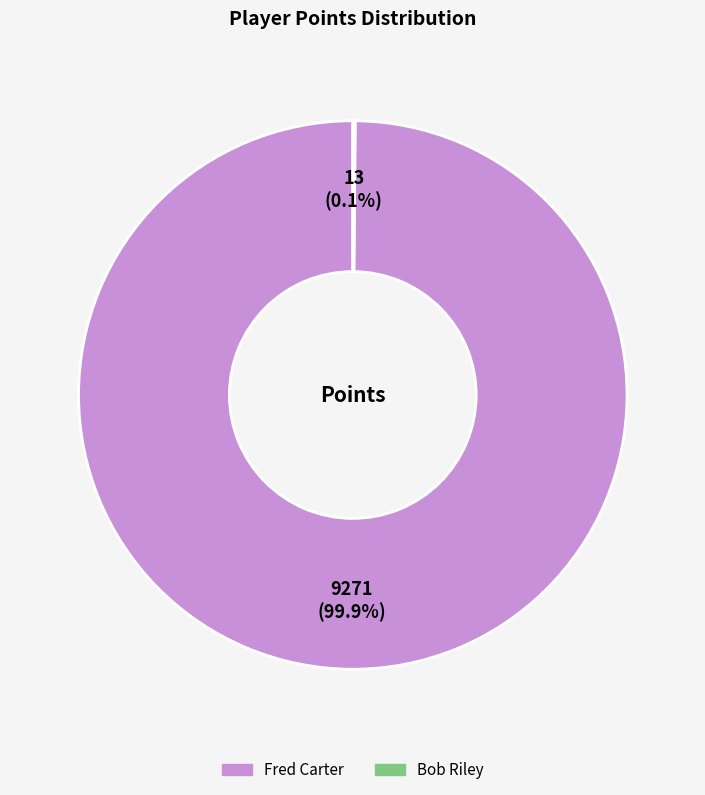

Is Fred Carter the majority of the pie?

Yes